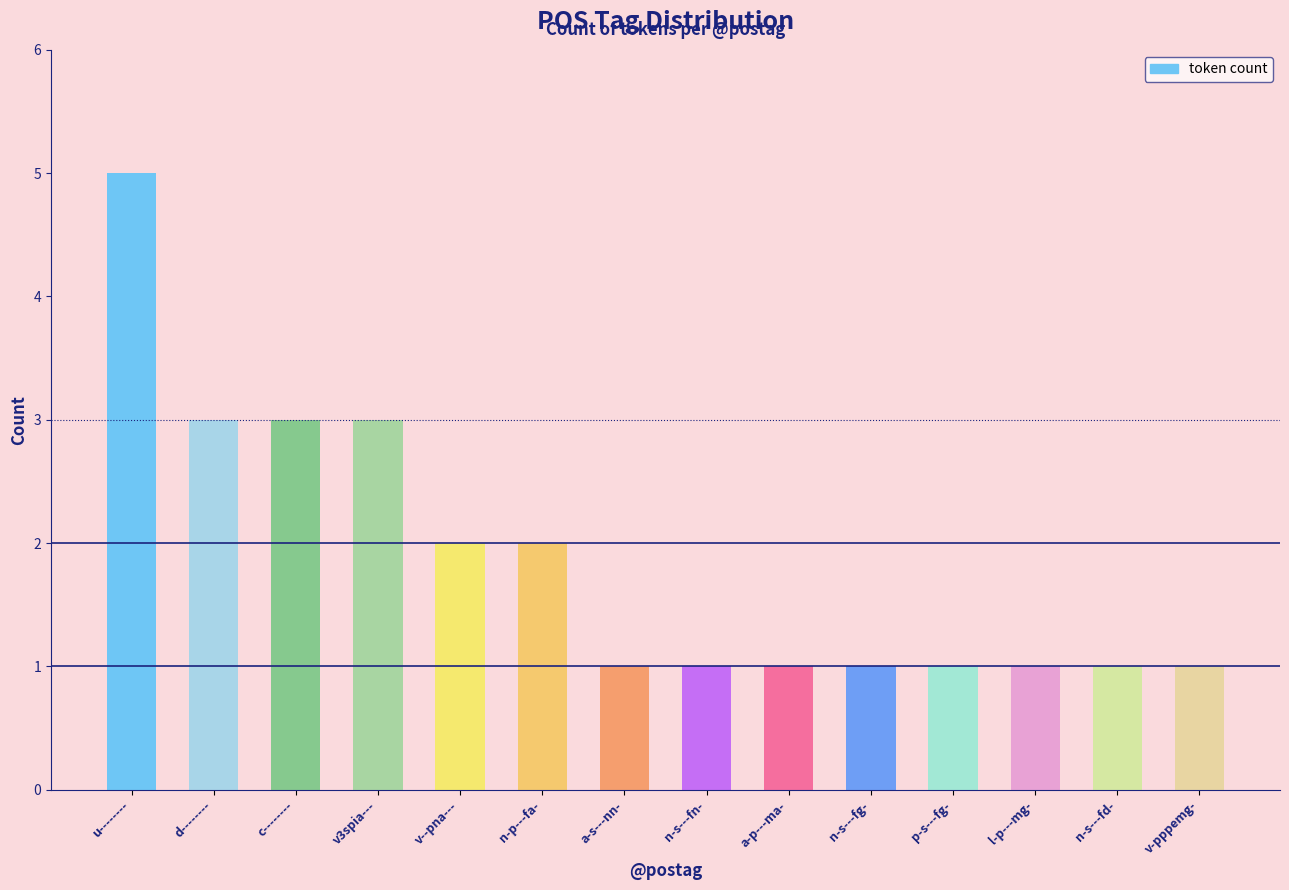

Is it true that the value at v3spia--- is 1?

False